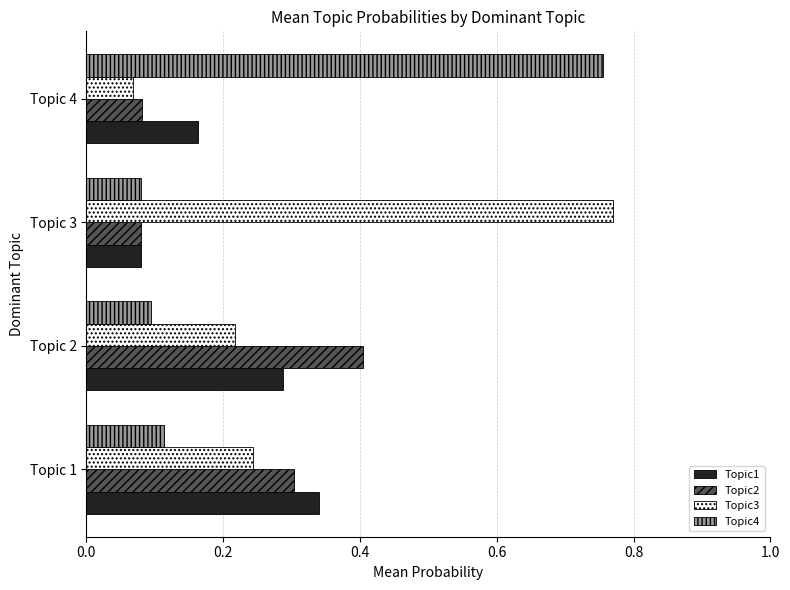

Which series has the largest range (max minus min)?

Topic3